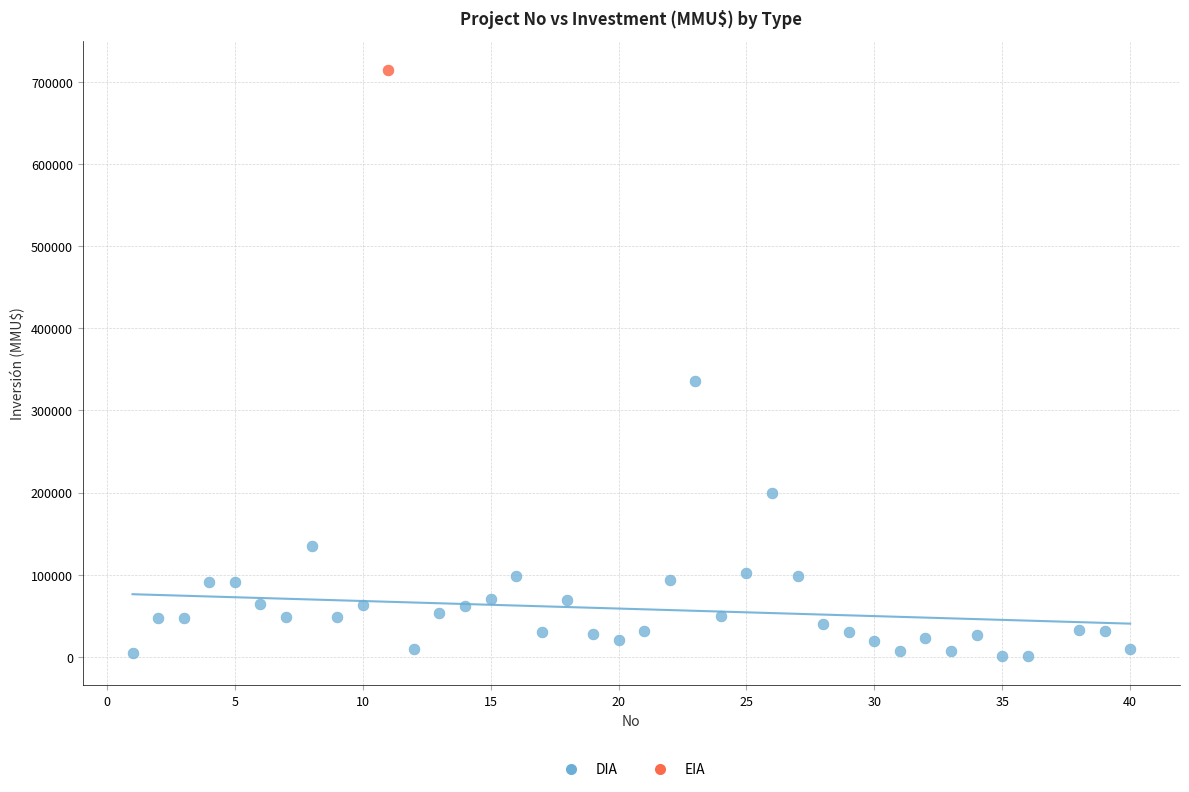

What are all the series names shown in the legend?

DIA, EIA